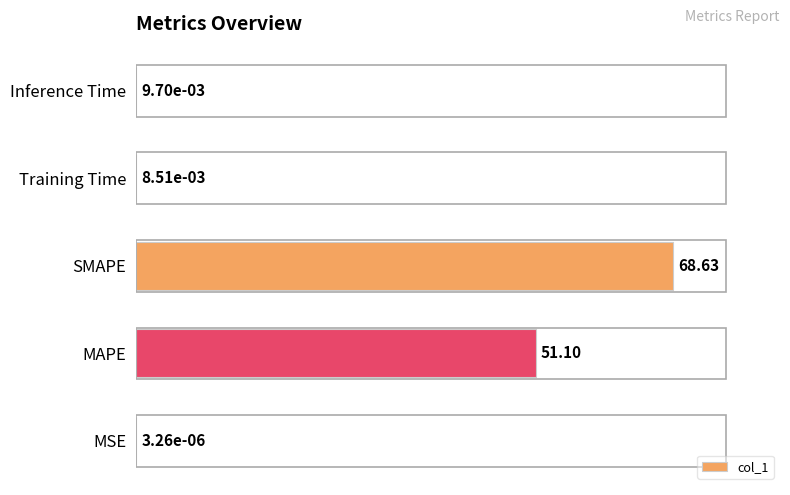

What is the sum of all values?

174.5